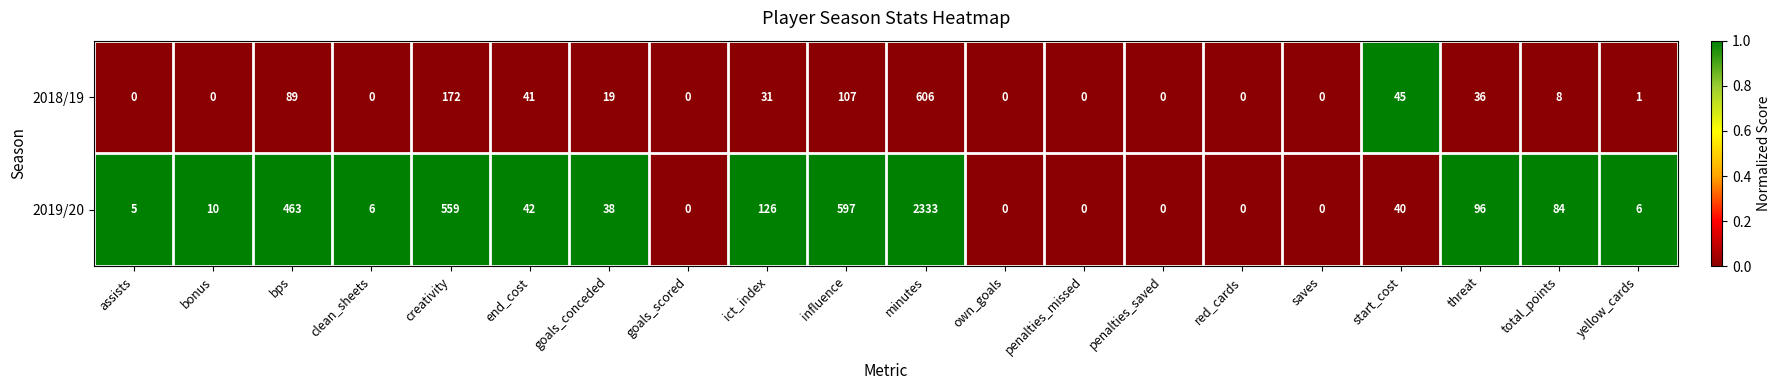

Where is 2019/20 nearest to the value 1166?

influence